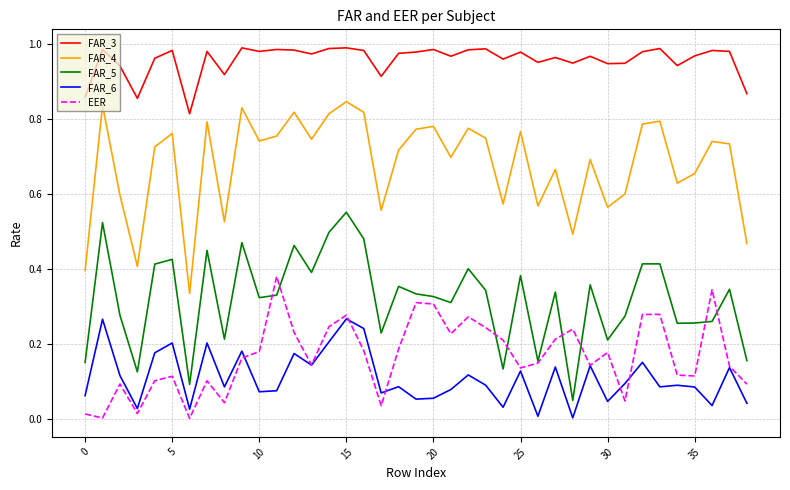

Which series has the largest total across all categories?

FAR_3